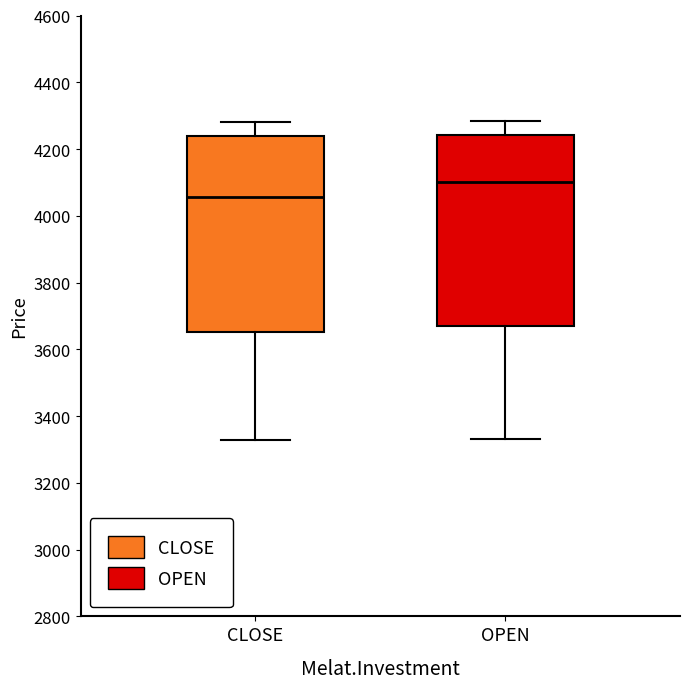

Which box's median line is the lowest?

CLOSE